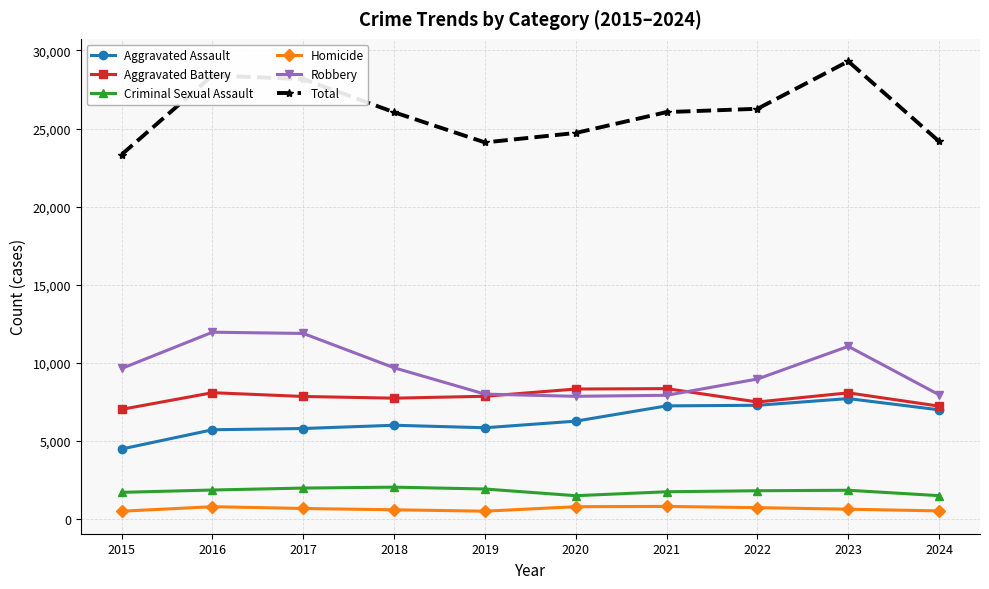

Which series has the widest spread of values?

Total